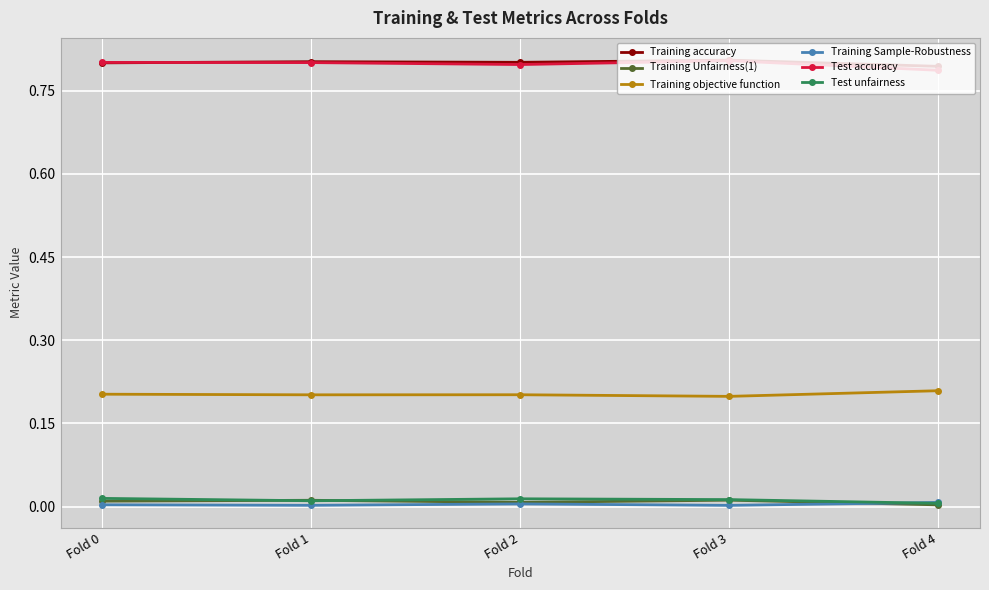

Does the chart have visible grid lines?

Yes